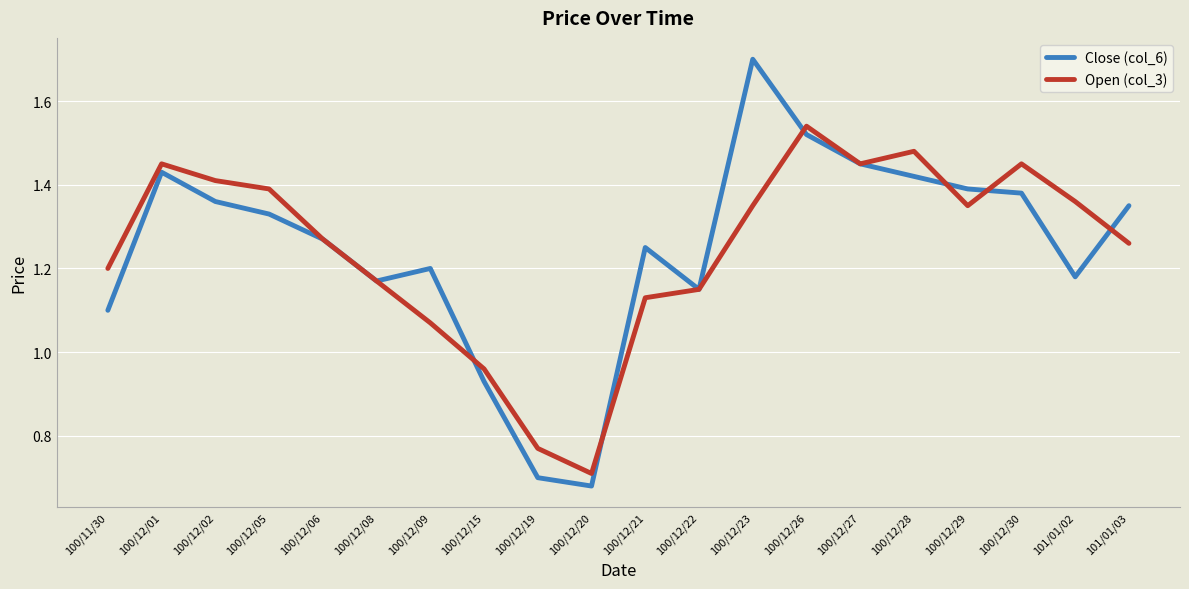

What is the total value across all series at 100/12/27?

2.9